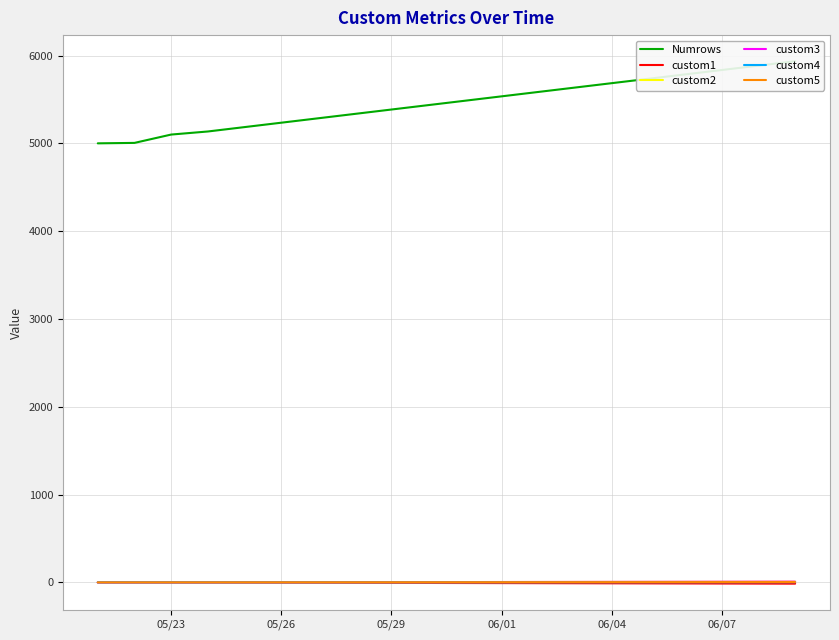

What is the difference between the maximum and minimum values in the custom1 series?

15.2